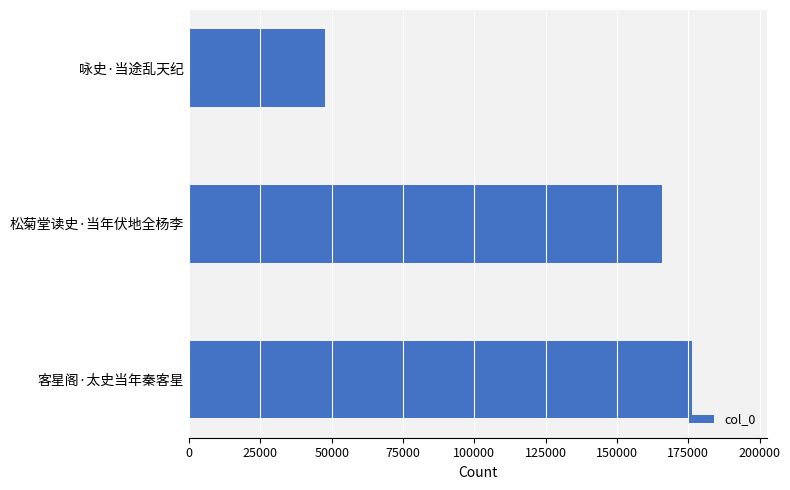

What is the difference between the maximum and minimum values?

128572